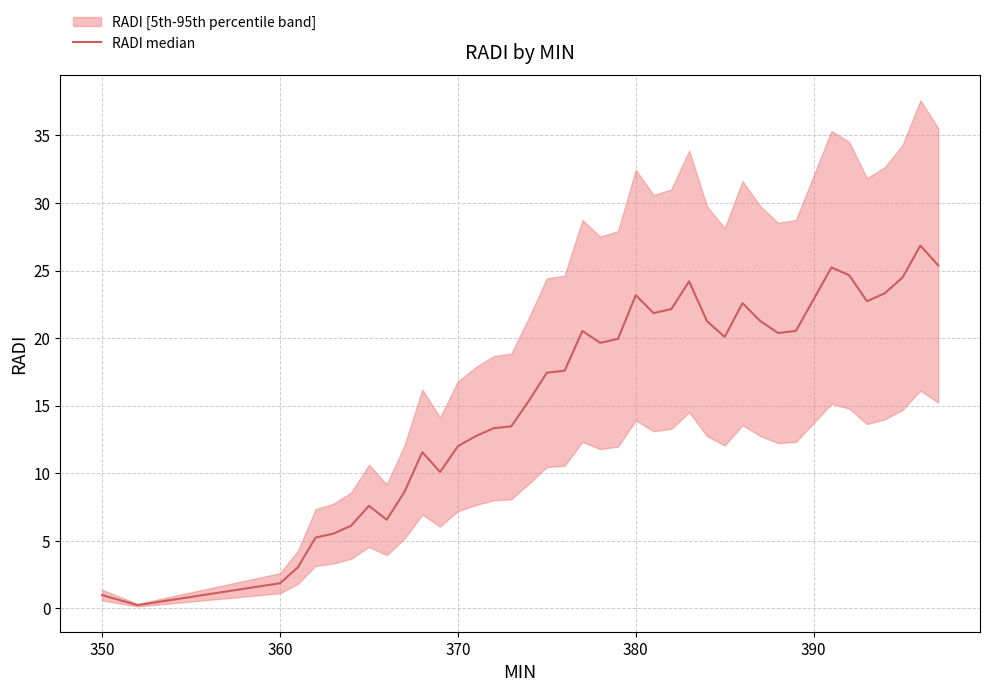

Reading right to left, extract all data points from this chart.

25.4	26.9	24.5	23.3	22.7	24.6	25.2	22.9	20.5	20.4	21.3	22.6	20.1	21.3	24.2	22.1	21.9	23.2	19.9	19.6	20.5	17.6	17.4	15.4	13.5	13.3	12.7	12.0	10.1	11.6	8.6	6.6	7.6	6.1	5.5	5.2	3.0	1.9	0.2	1.0